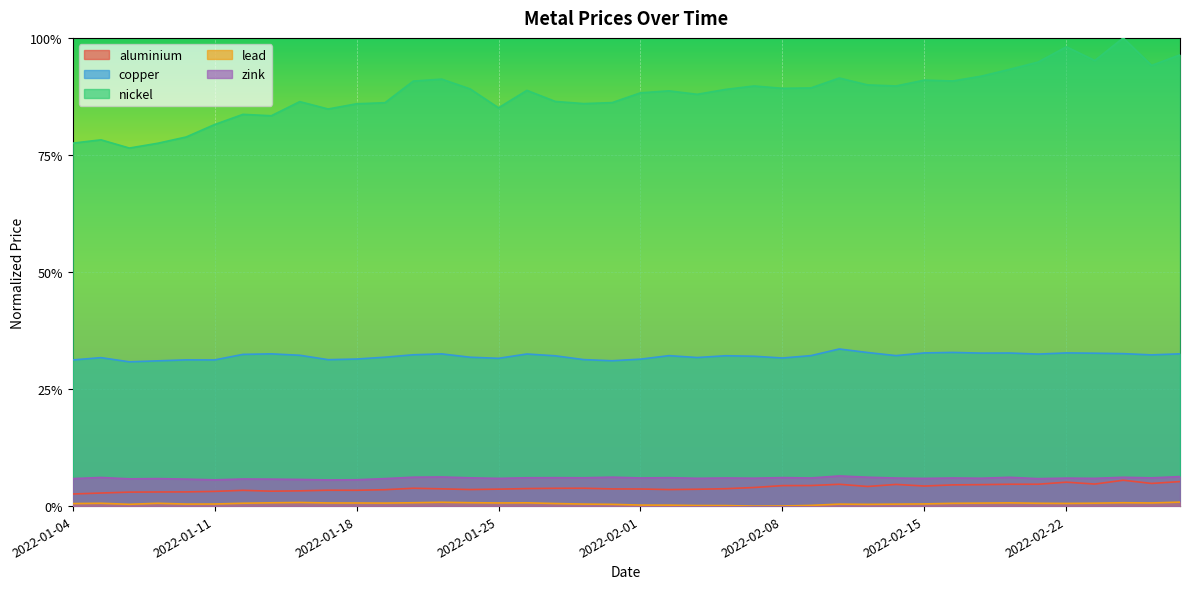

Does the chart display data point markers on the line(s)?

No